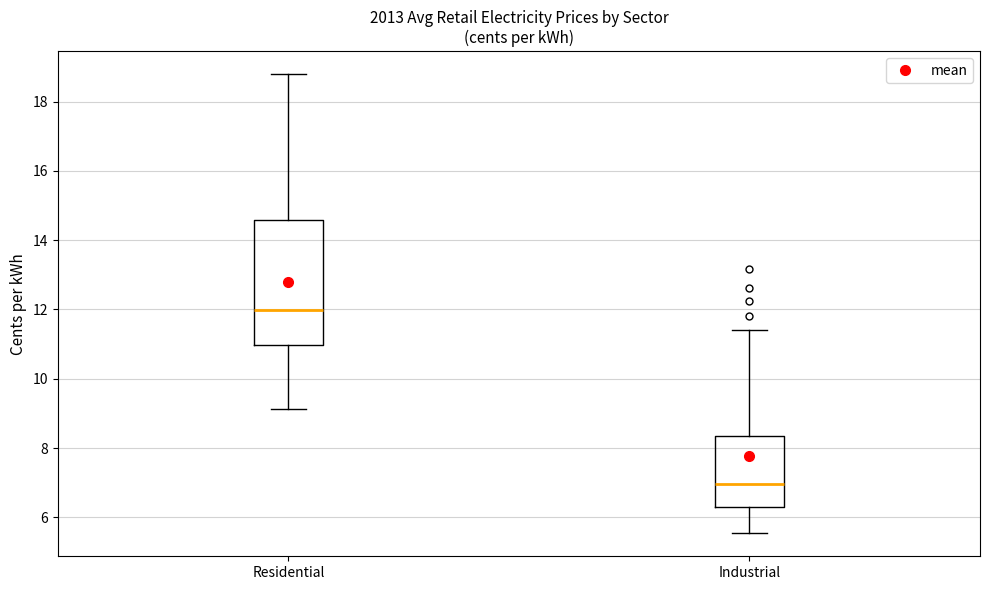

Which box is the tallest, from its lower edge to its upper edge?

Residential